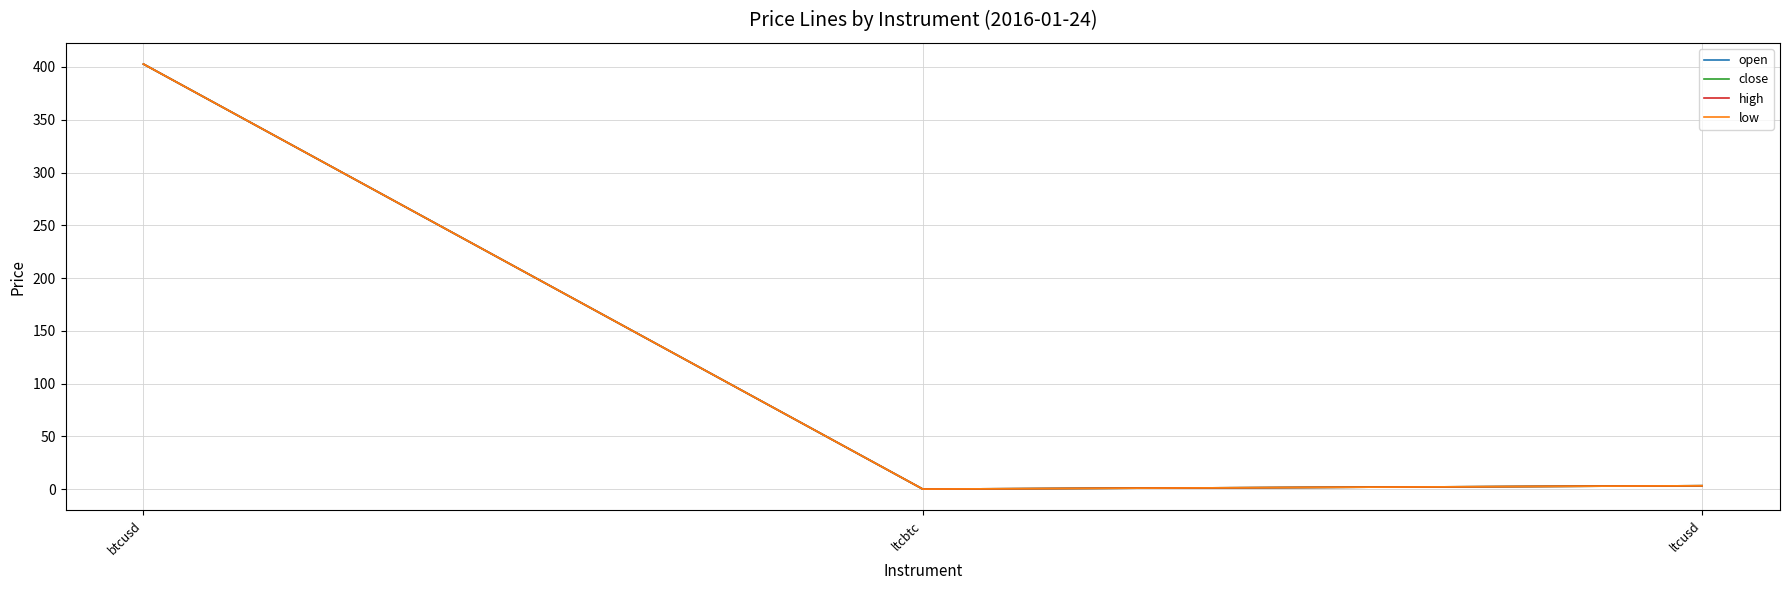

Between ltcbtc and ltcusd, which is larger?

ltcusd